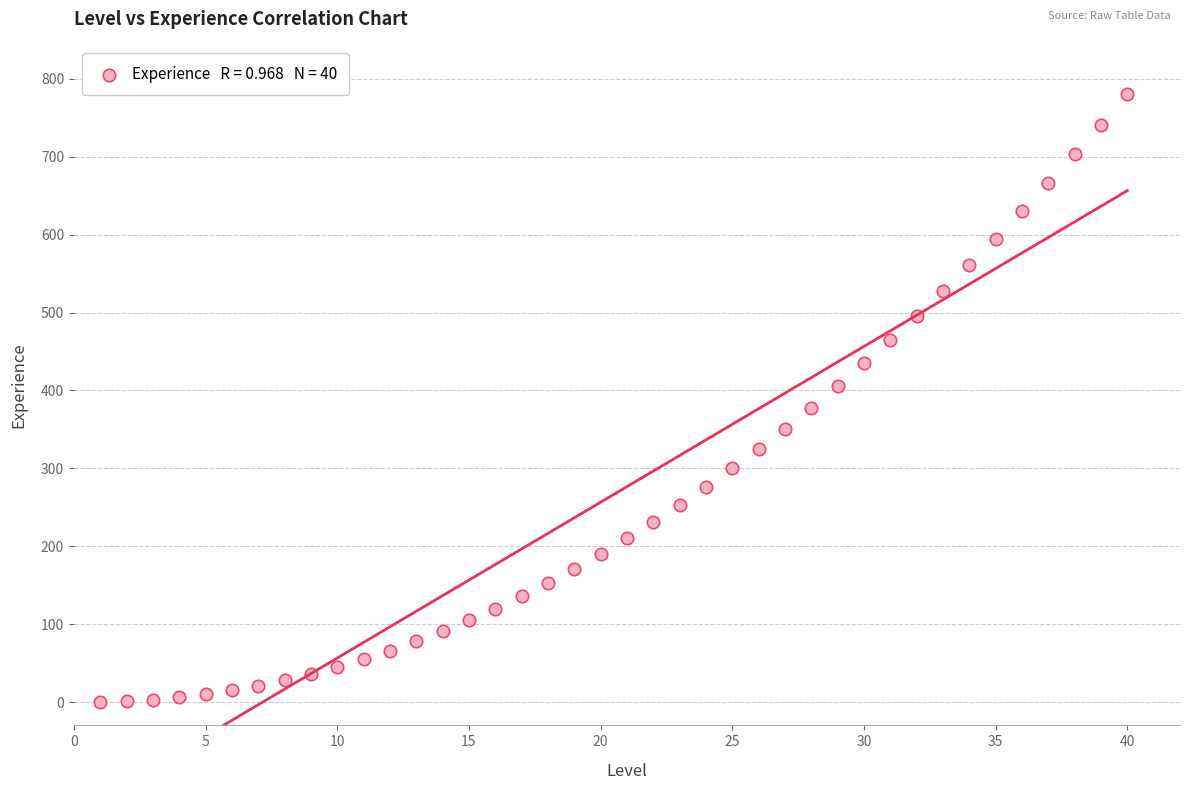

What is the range of Y values (max minus min)?

780